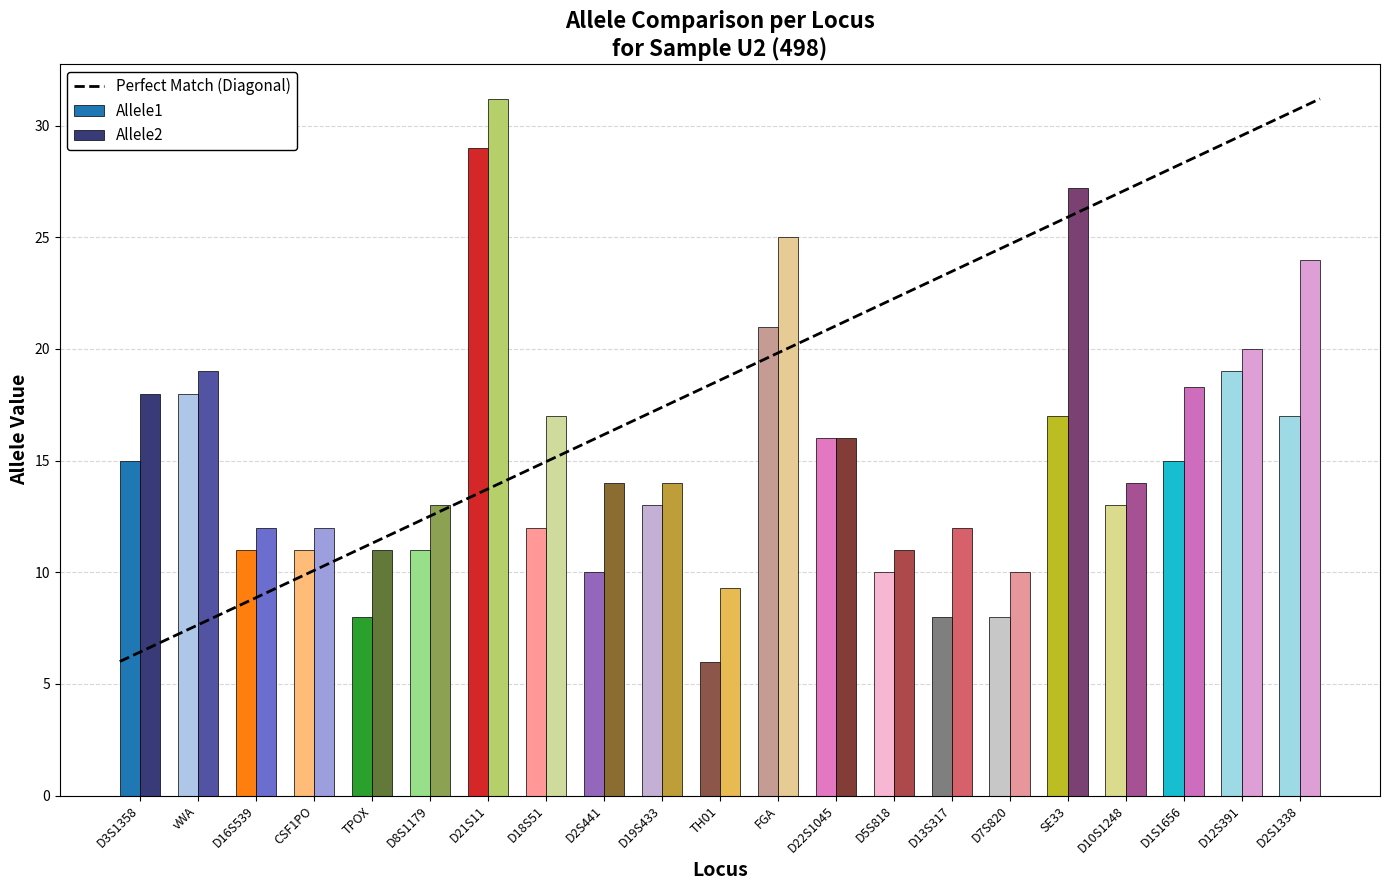

List the series in order of their overall mean, lowest first.

Allele1, Allele2